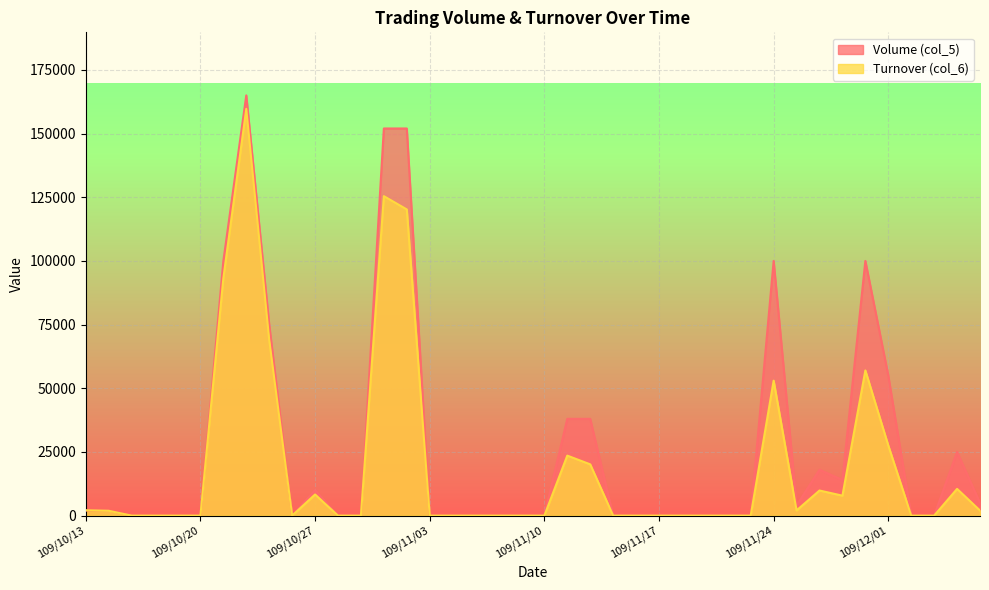

In Turnover (col_6), how many points are lower than both neighbors (excluding endpoints)?

3